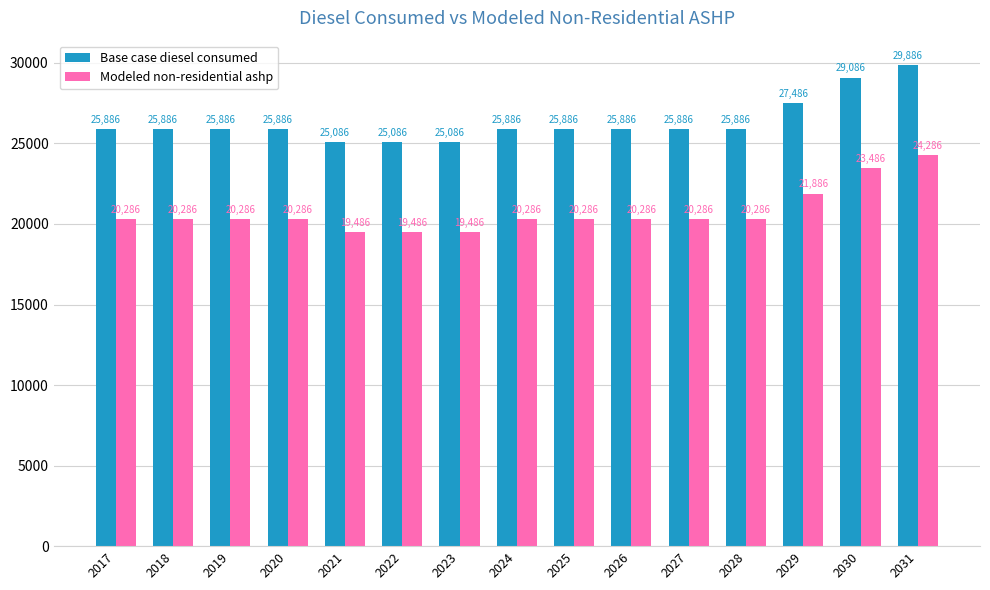

At which category is the sum across all series the highest?

2031